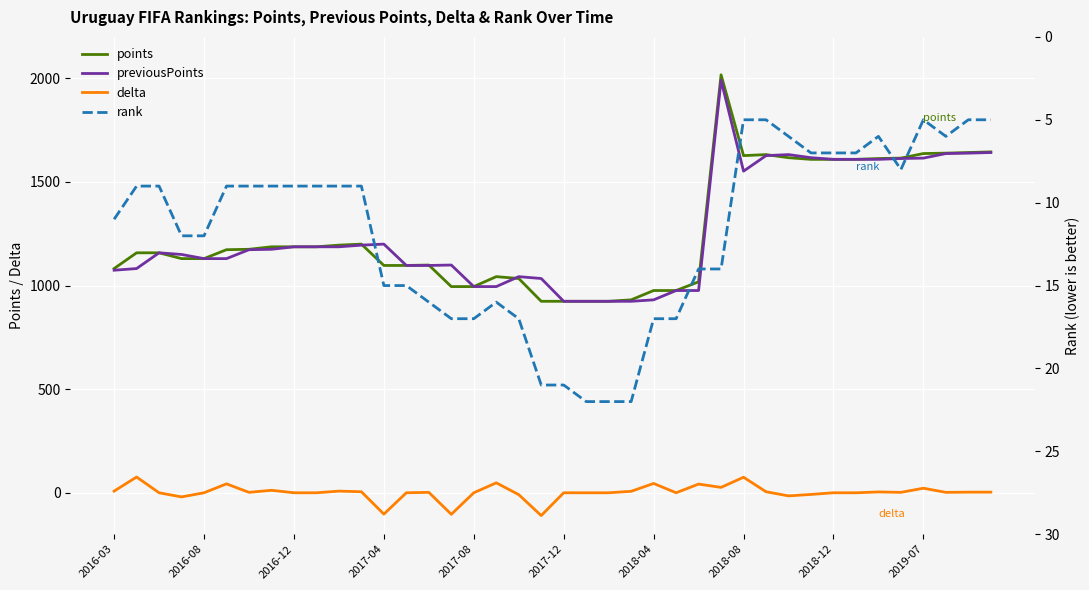

True or false: delta has a value of 0 at 2017-08.

True